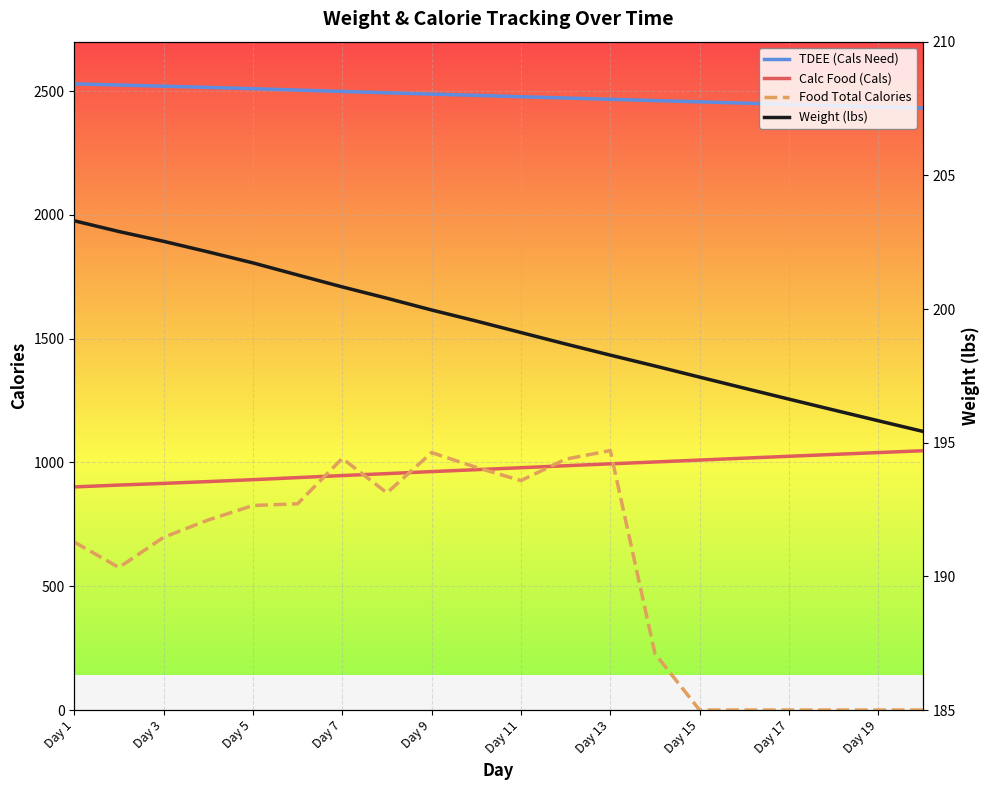

What is the difference between the maximum and second lowest values in the Weight (lbs) series?

7.5